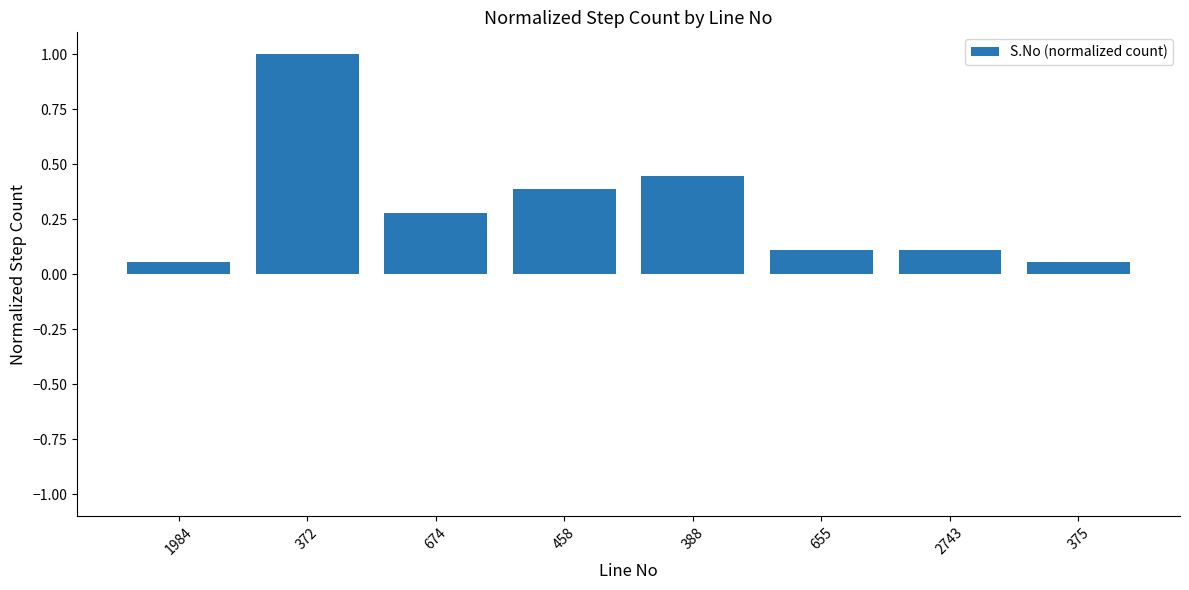

At which category does the chart reach its peak across all series?

372